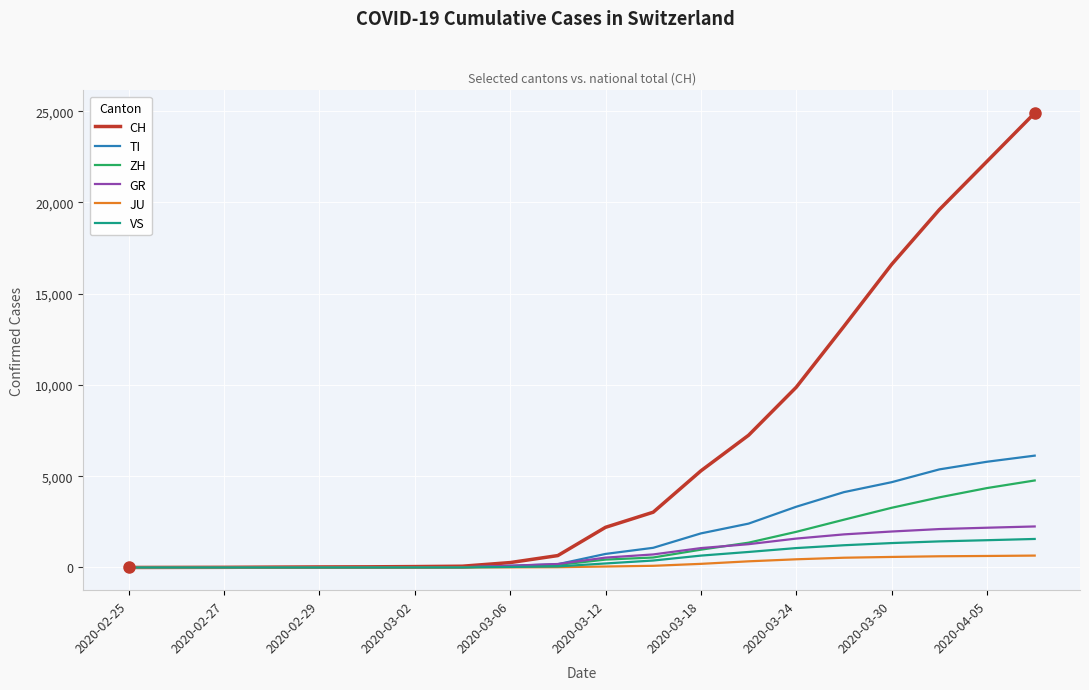

How many lines are shown in the chart?

6